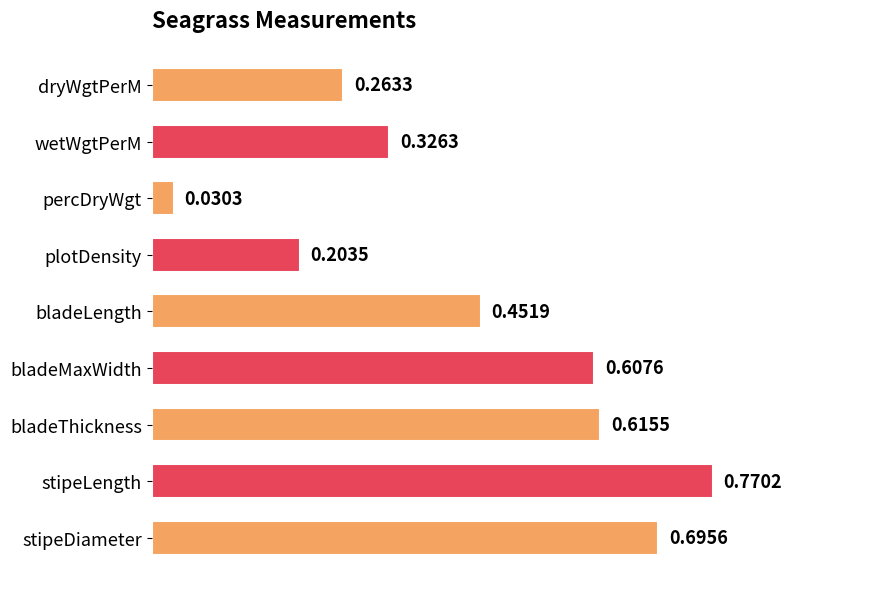

Rank the categories by value from highest to lowest.

stipeLength, stipeDiameter, bladeThickness, bladeMaxWidth, bladeLength, wetWgtPerM, dryWgtPerM, plotDensity, percDryWgt